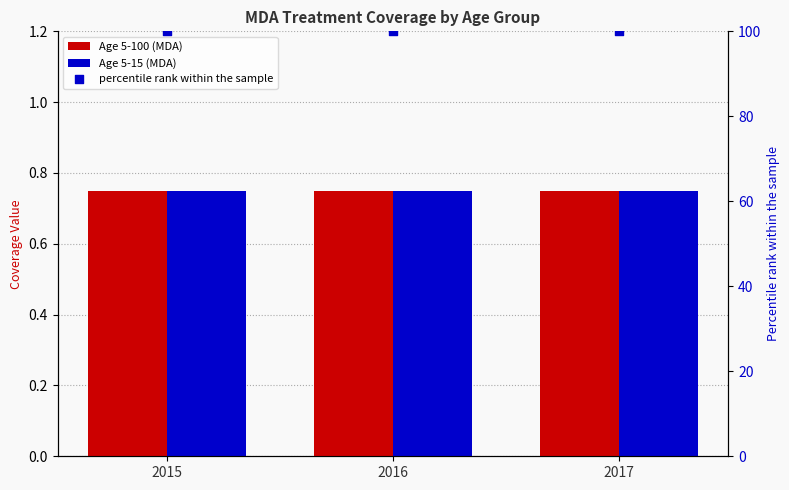

Which series contains the lowest Y value?

Age 5-100 (MDA)